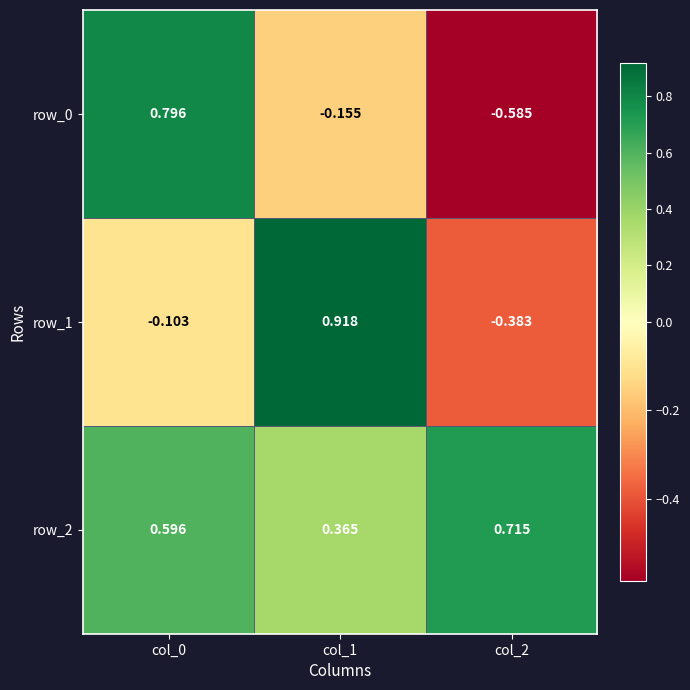

The value of row_1 at col_2 is -0.1. True or false?

False